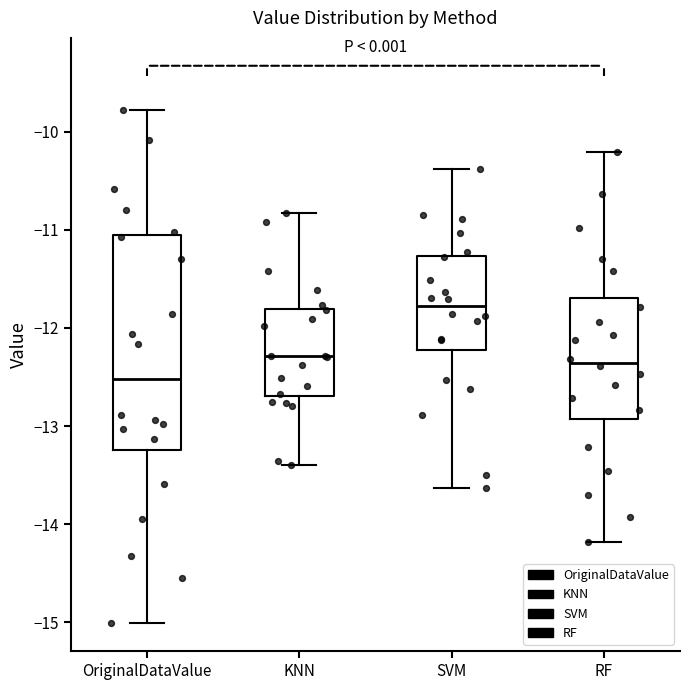

Where does the lower whisker of the box for RF end on the y-axis? The values are not printed on the chart, so give them approximately, as read against the axis.

-14.2